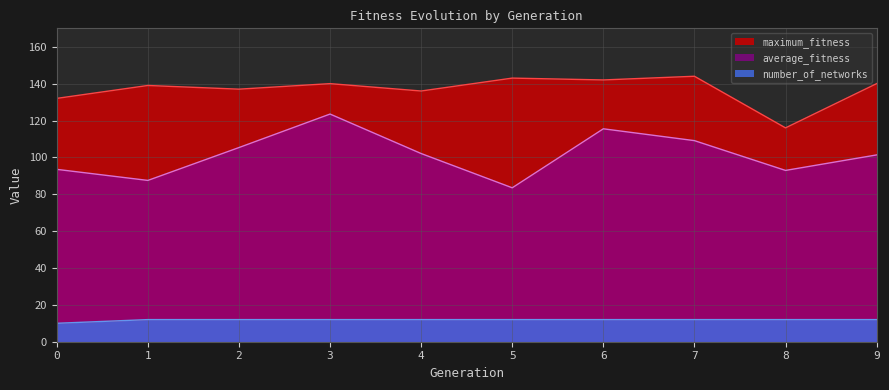

Rank the series at 3 from lowest to highest value.

number_of_networks, average_fitness, maximum_fitness